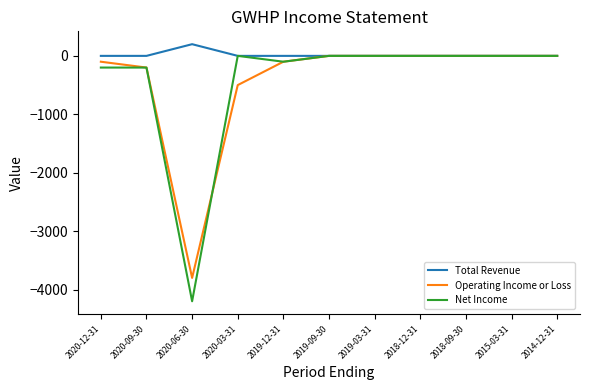

What is the total value across all series at 2020-03-31?

-500